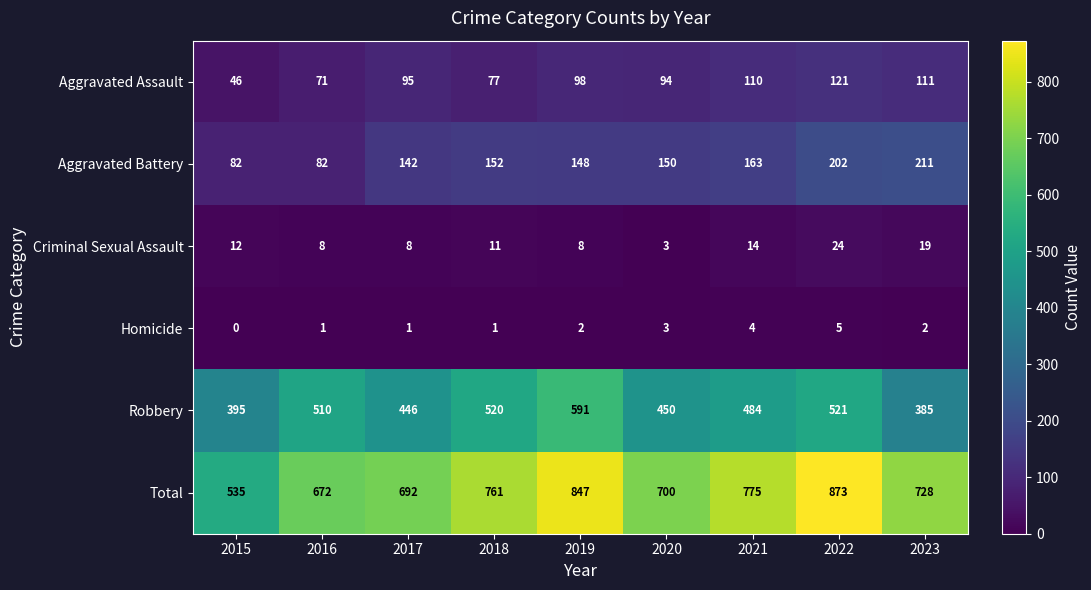

Which category has the highest value across all series?

2022